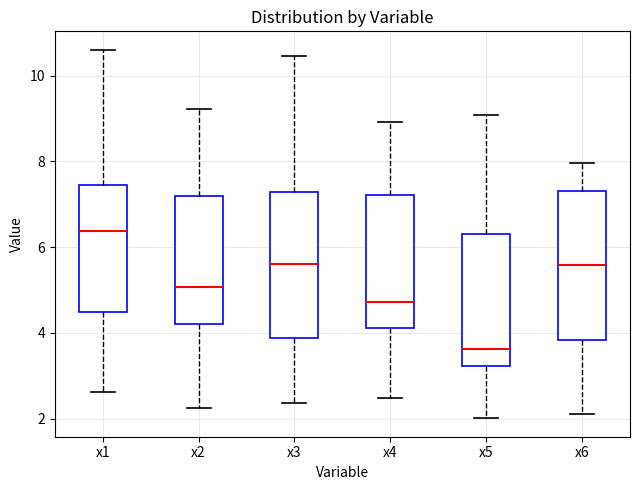

Which box has the lowest median line?

x5